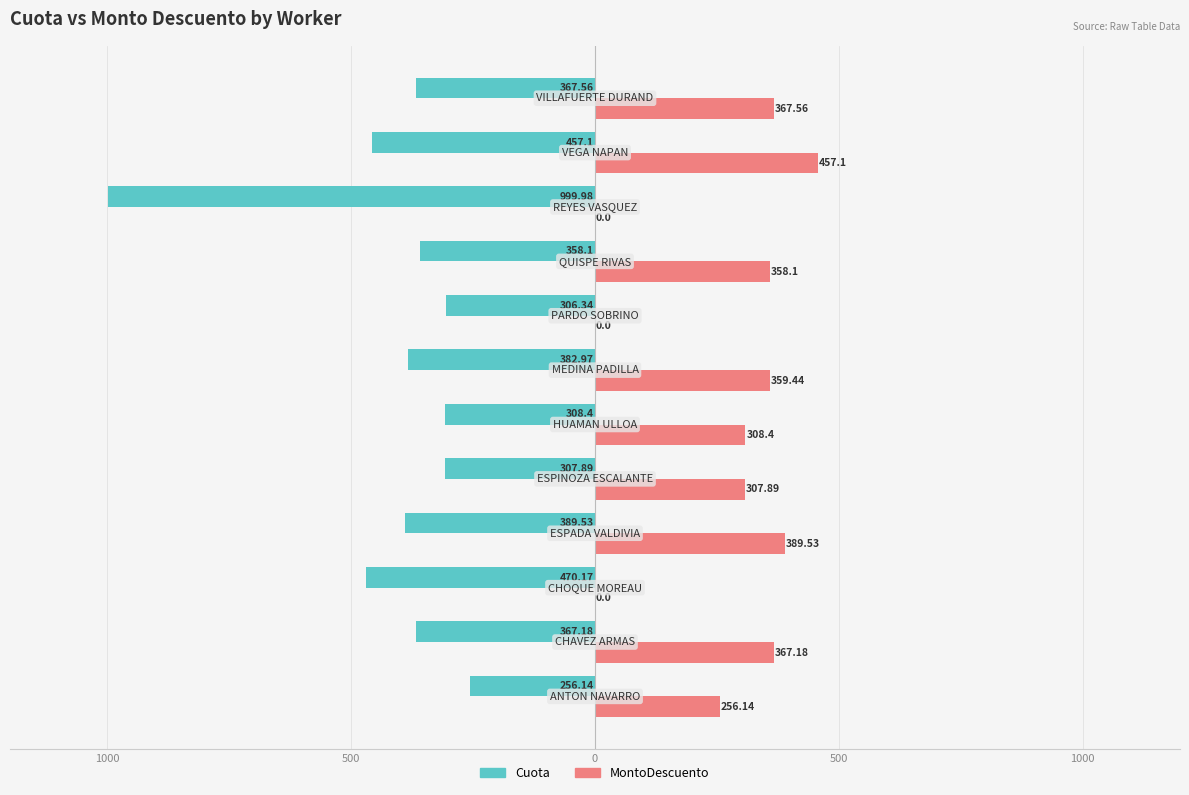

What are all the series names shown in the legend?

Cuota, MontoDescuento